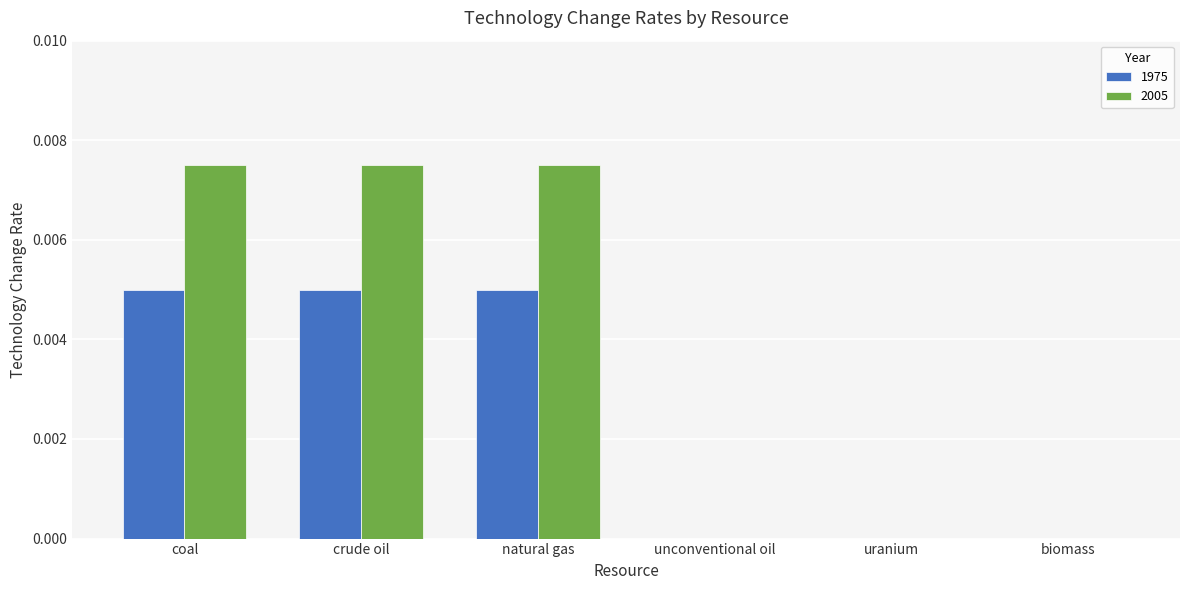

How many 2005 values are between 0 and 1?

6